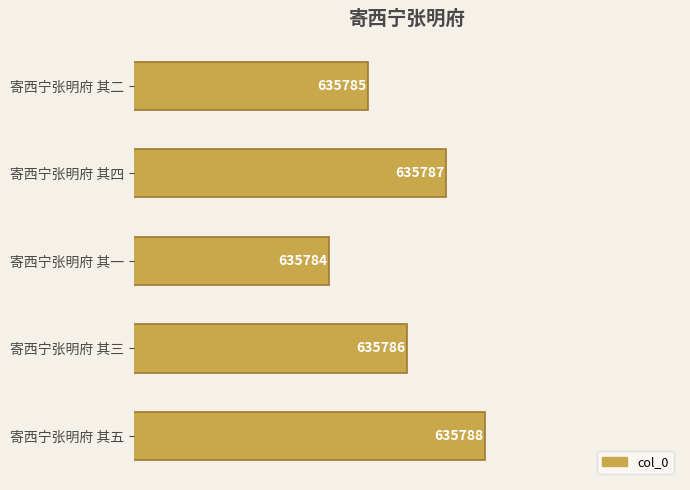

Does the chart contain any negative values?

No